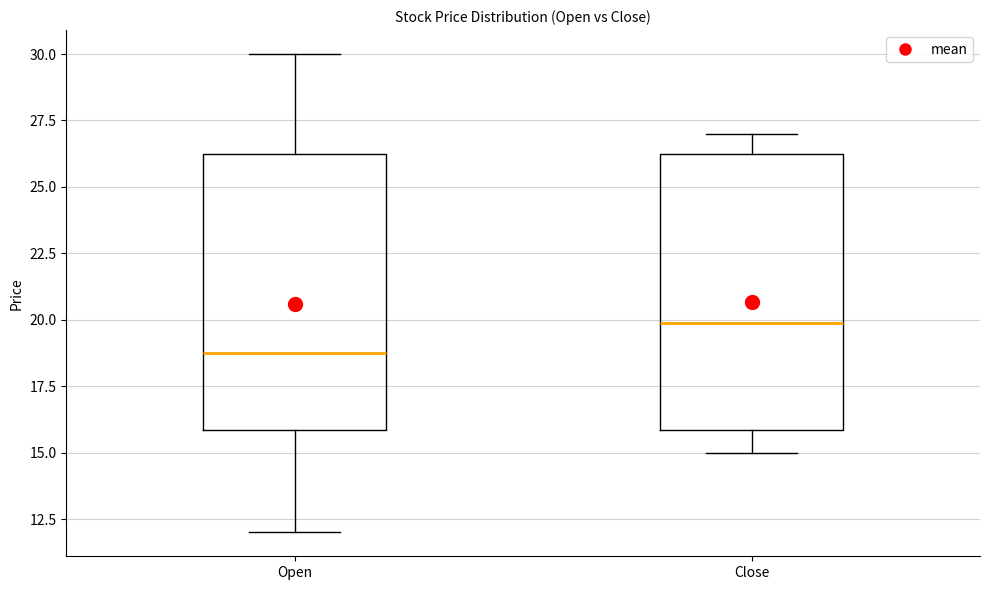

Which box's median line is the highest?

Close